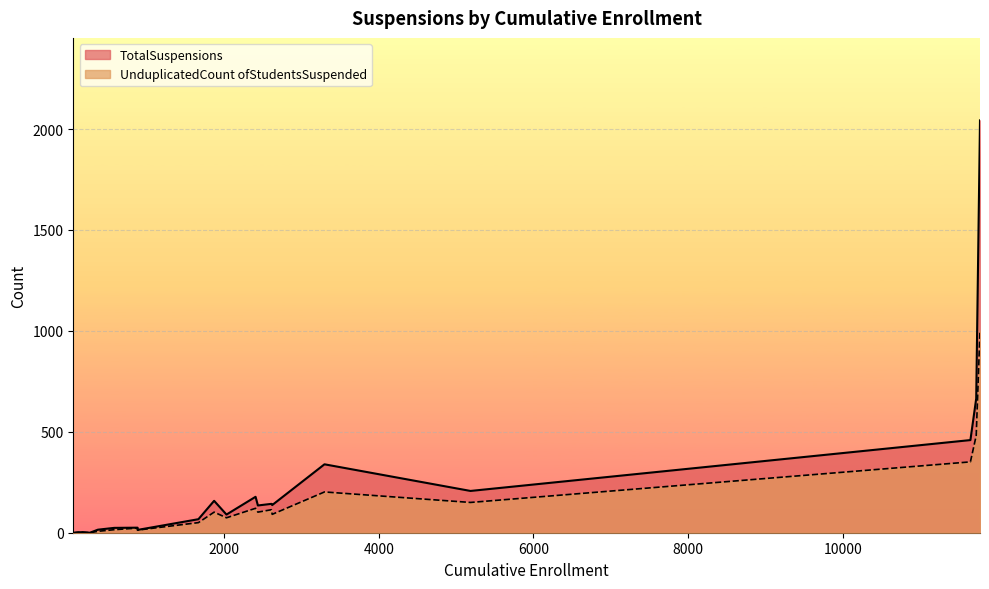

What is the greatest value displayed?

2043